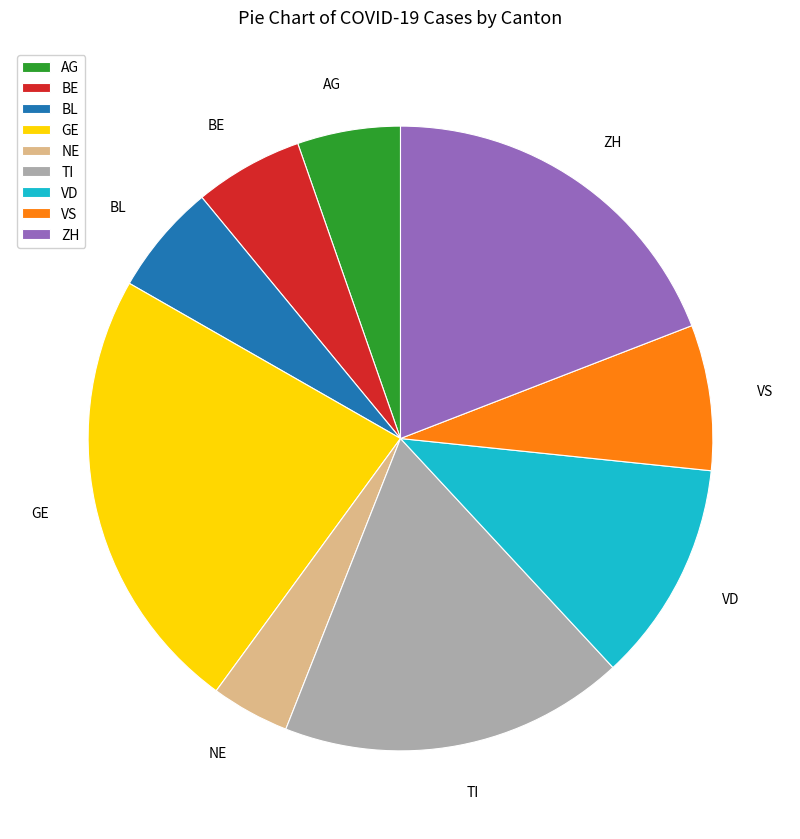

The ZH slice represents 32% of the pie. True or false?

False